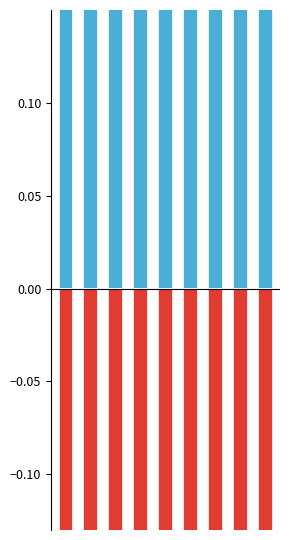

Which category has the highest value in the Robbery series?

4